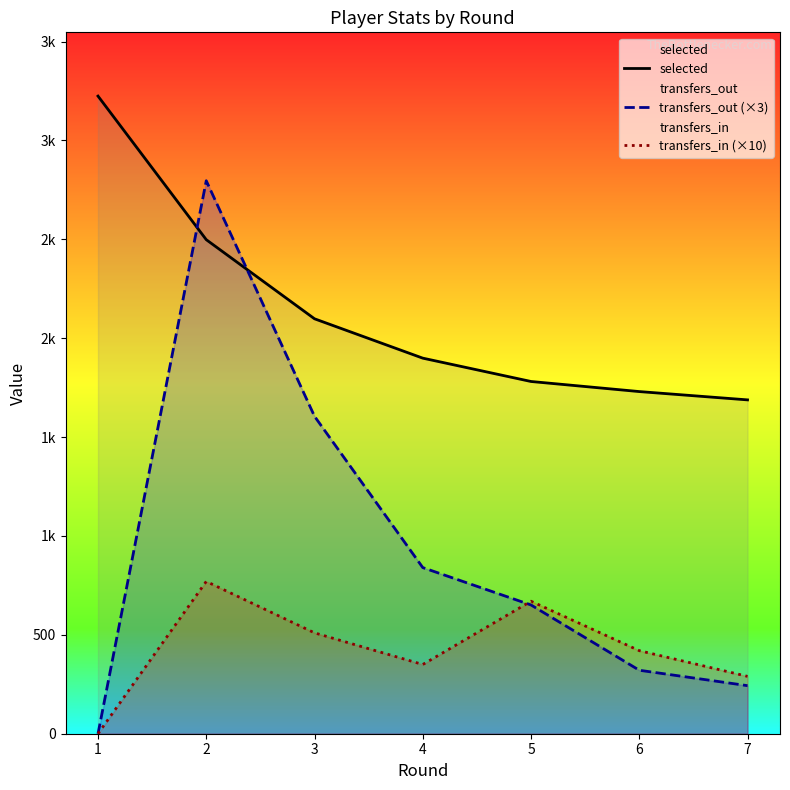

What is the difference between the transfers_out (×3) values at 7 and 5?

408